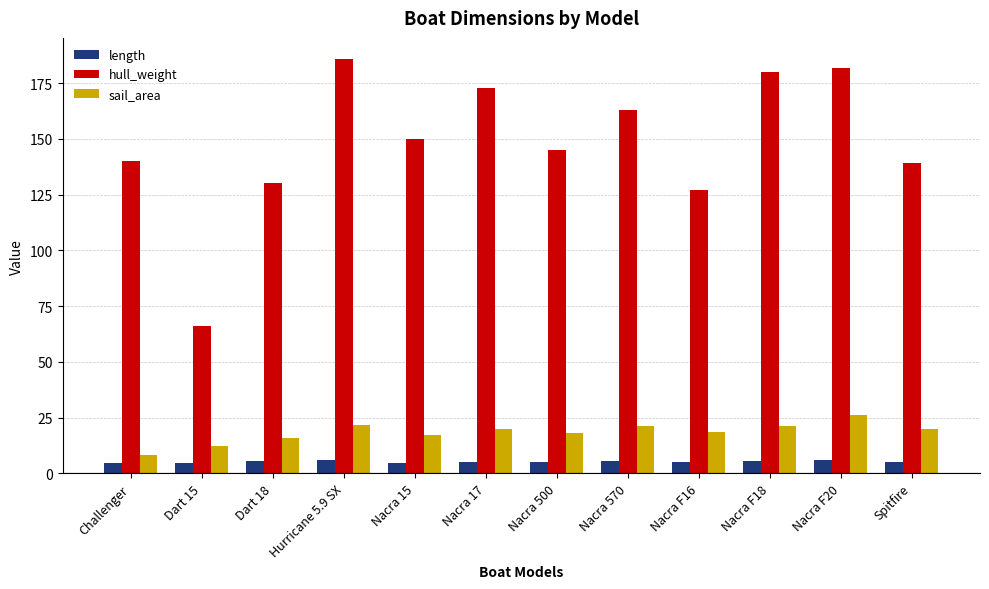

Is the value of length at Nacra 500 greater than the value of hull_weight at Nacra F20?

No